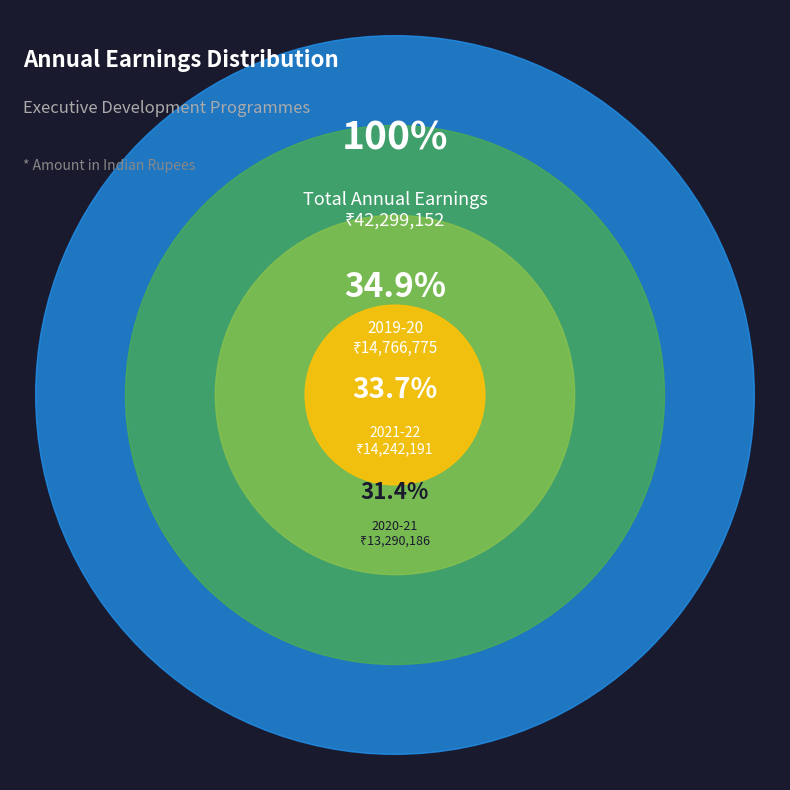

How many slices are in this pie chart?

3